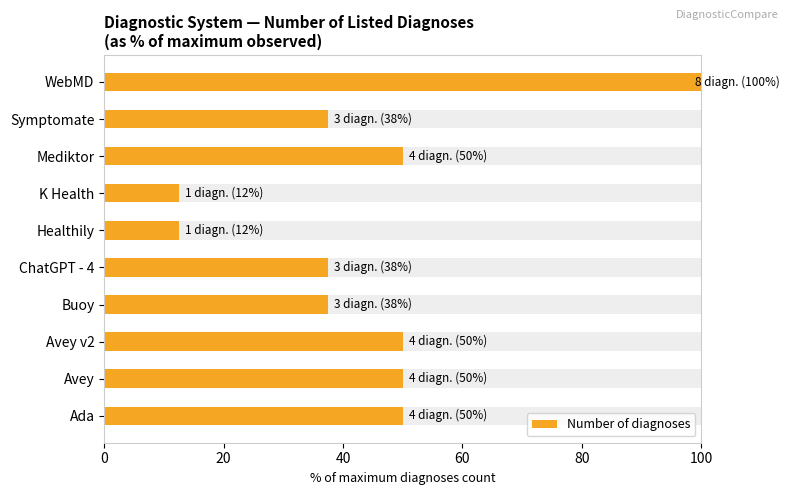

Are the bars grouped side by side (vs. stacked)?

No